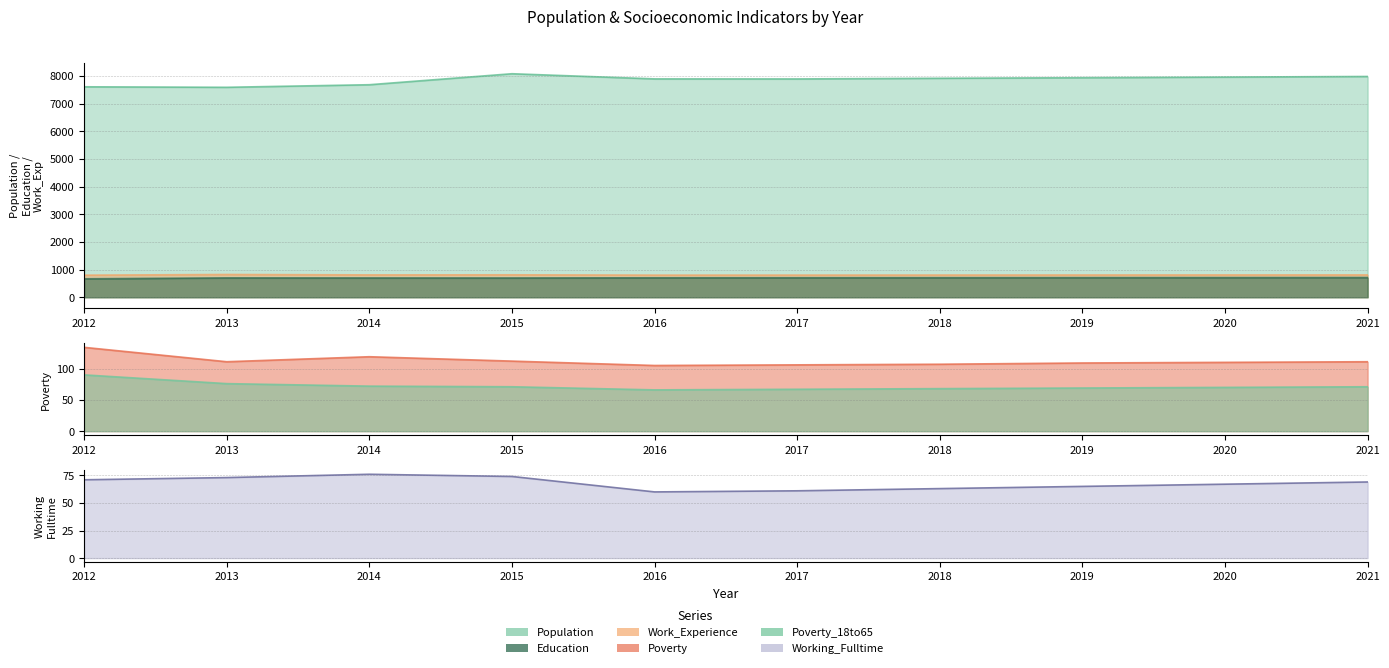

Where is Population nearest to the value 7831?

2017